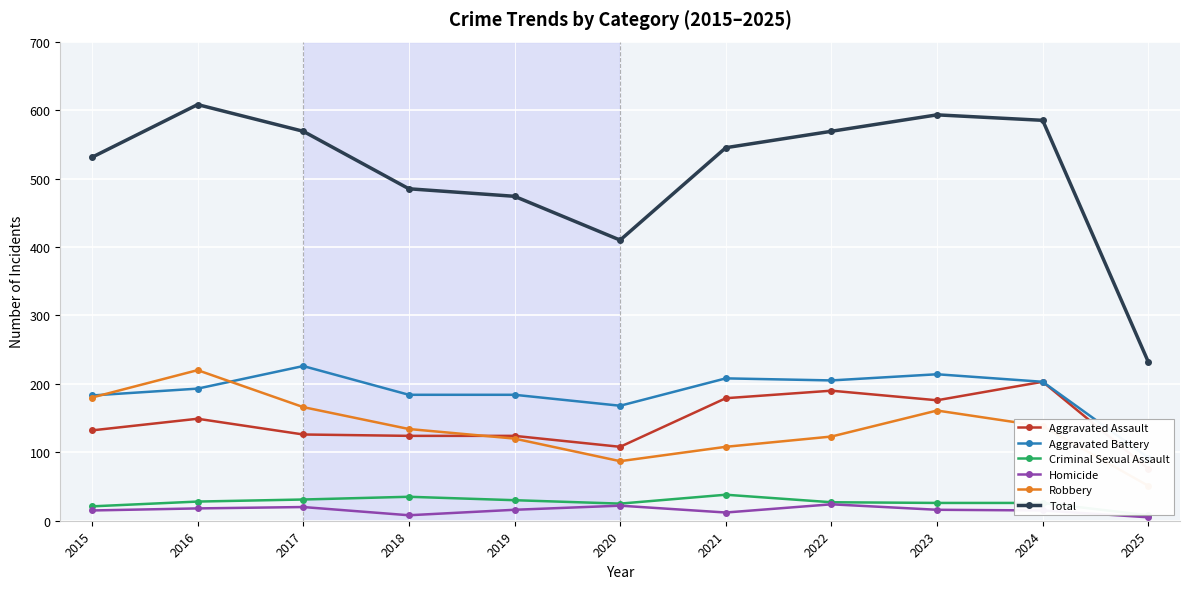

Between 2021 and 2023, which is larger?

2021